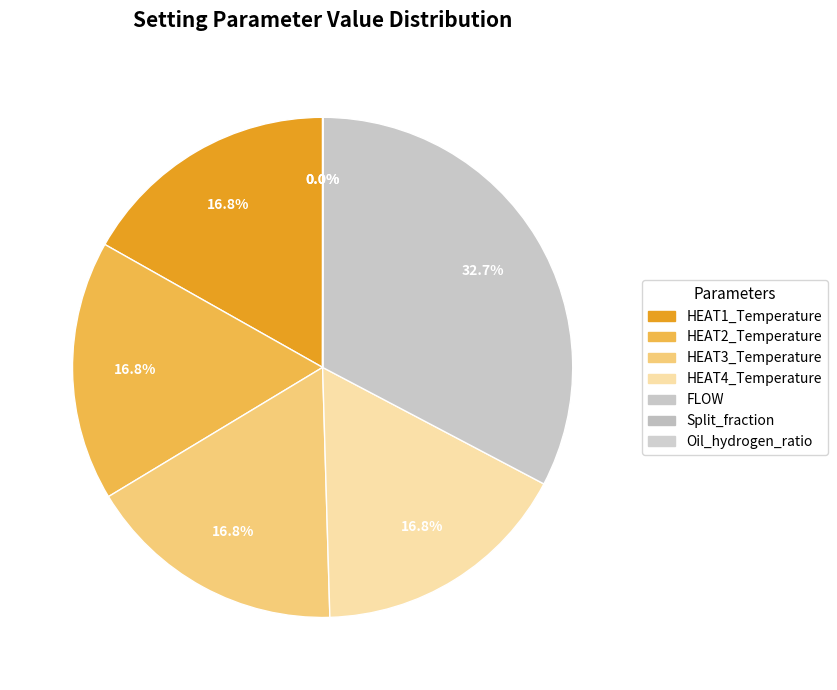

To the nearest percent, what is the average slice percentage?

14%